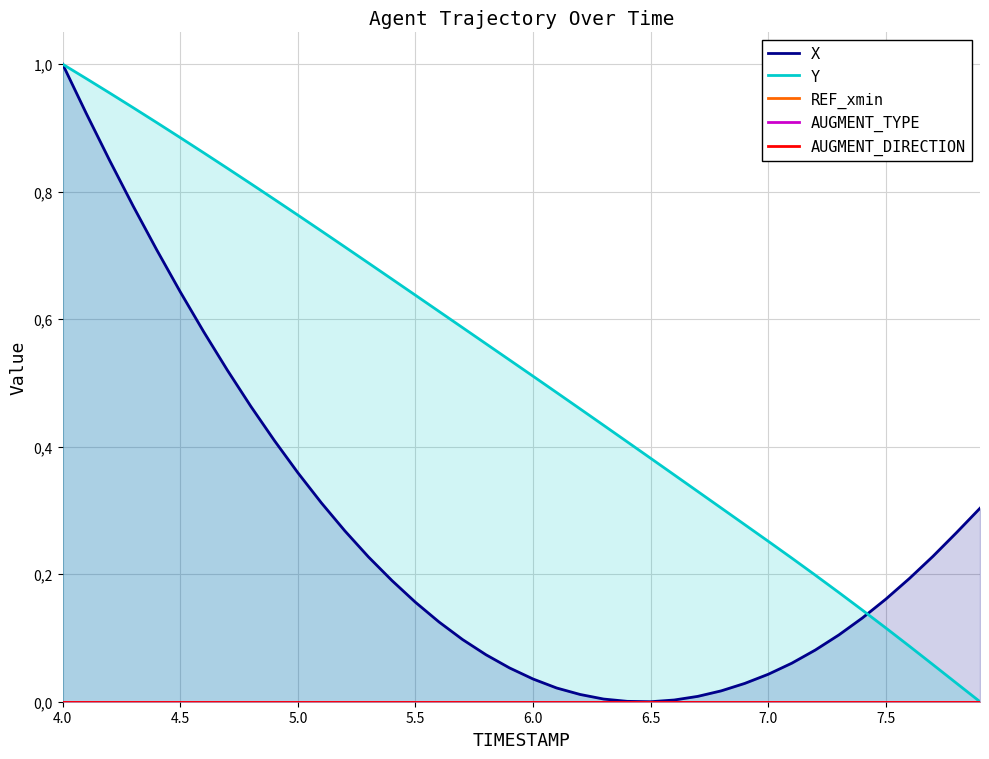

At which category does the chart reach its peak across all series?

4.0